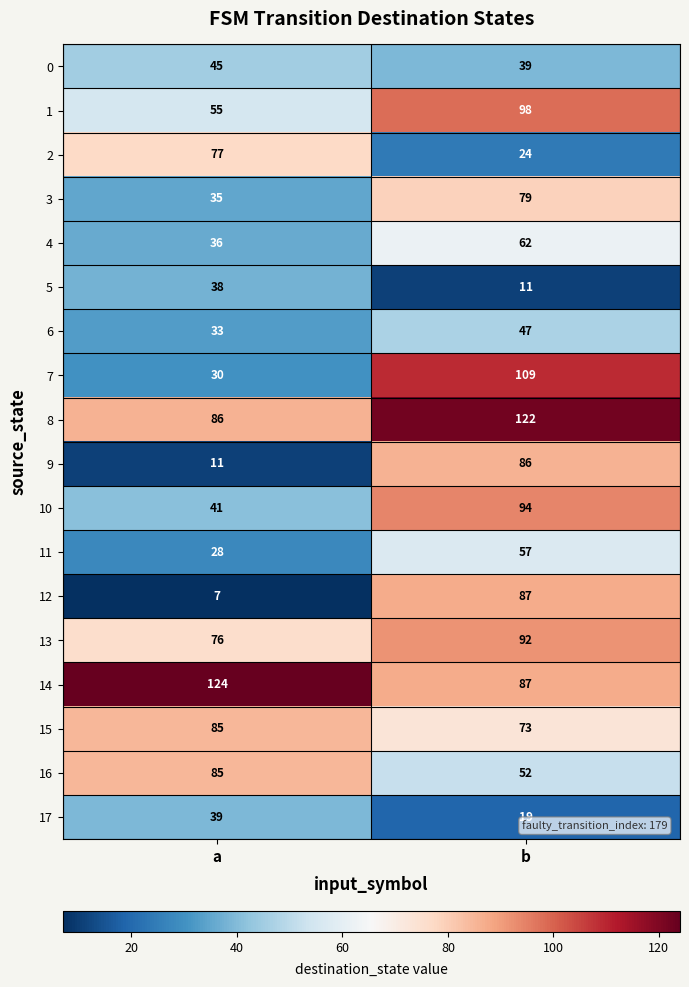

Rank the categories by 14 value from highest to lowest.

a, b